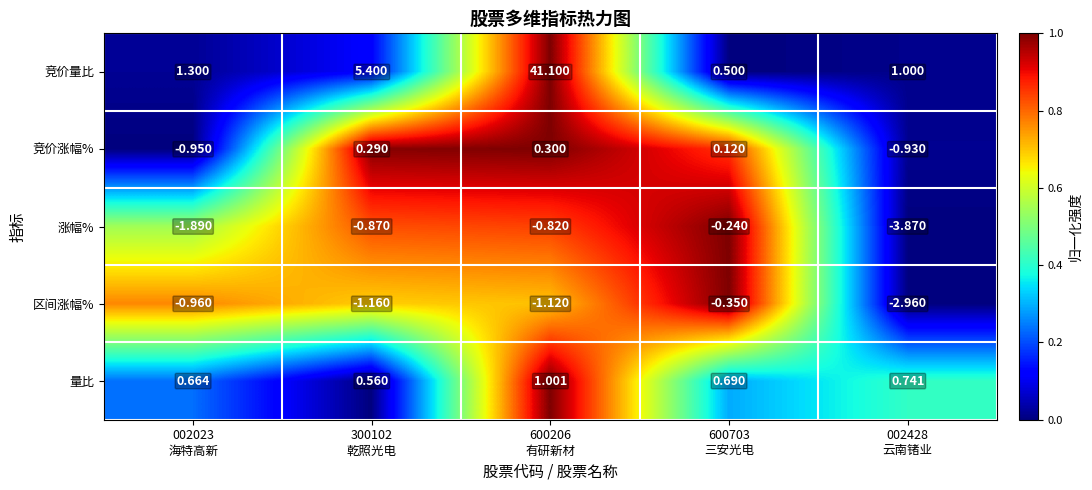

Which series has the widest spread of values?

竞价量比